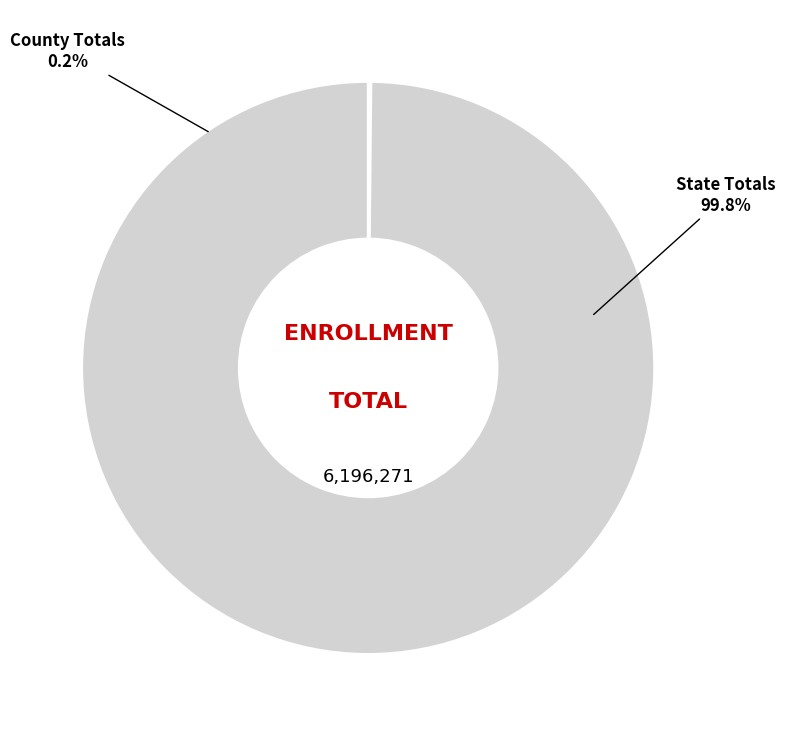

To the nearest percent, what is the average slice percentage?

50%